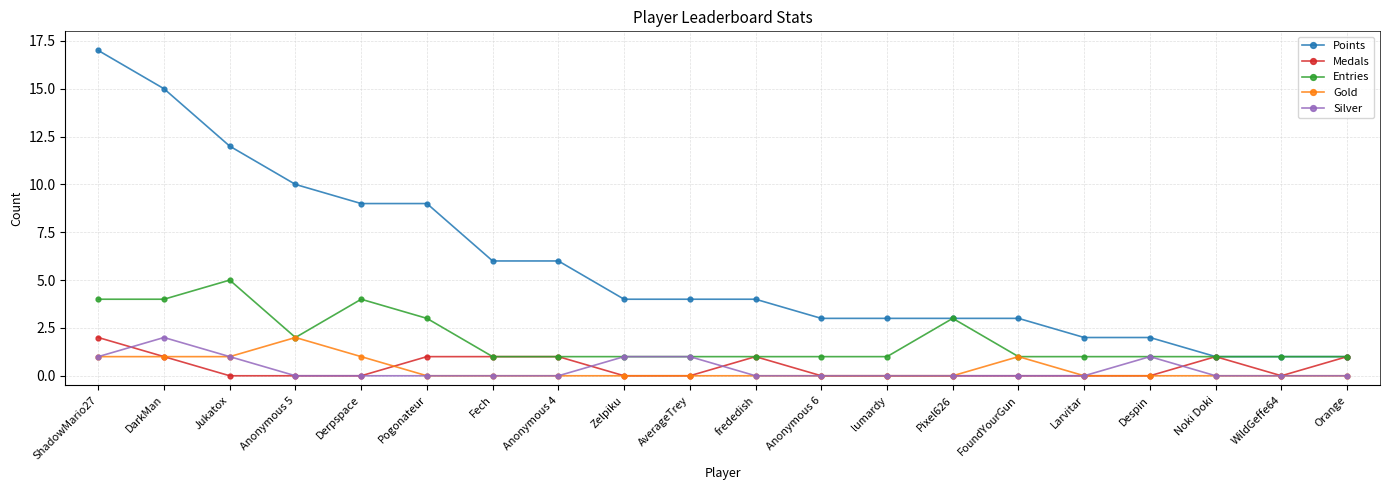

Is it true that Entries equals 3 at Pogonateur?

True